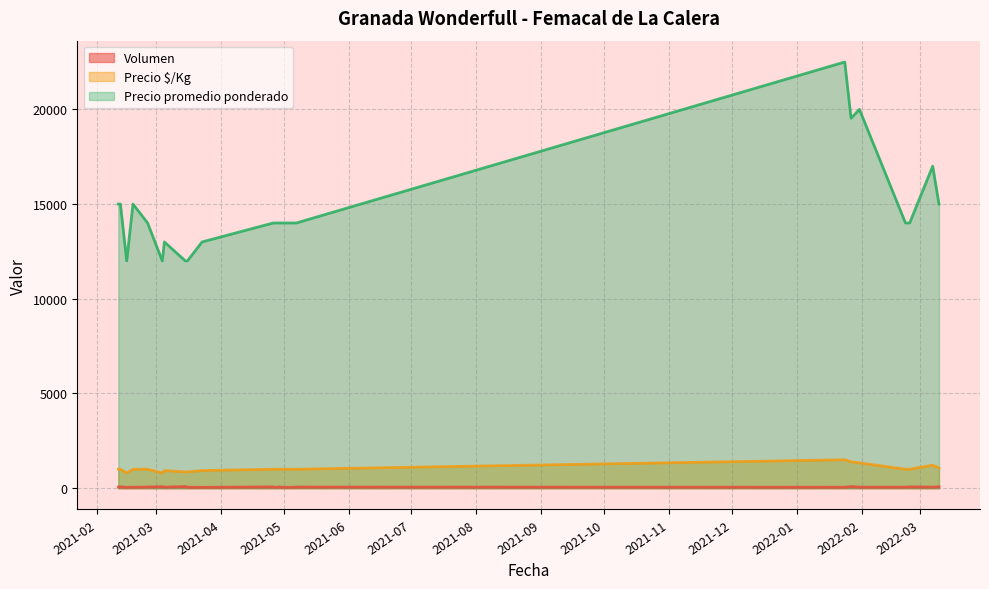

At which label is Precio promedio ponderado closest to 17250?

2022-03-07